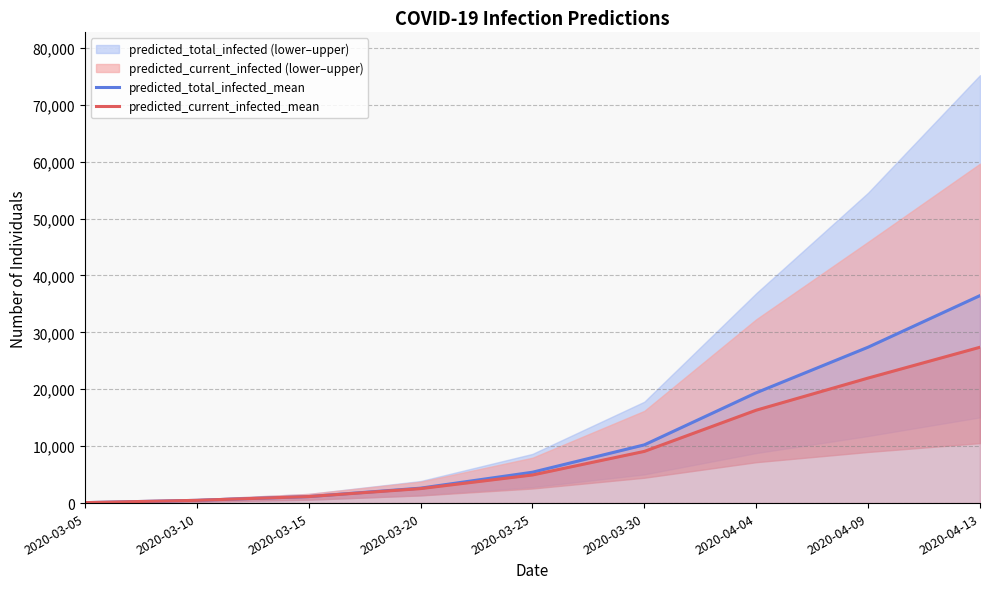

Is it true that predicted_total_infected_mean equals 109 at 2020-03-05?

False